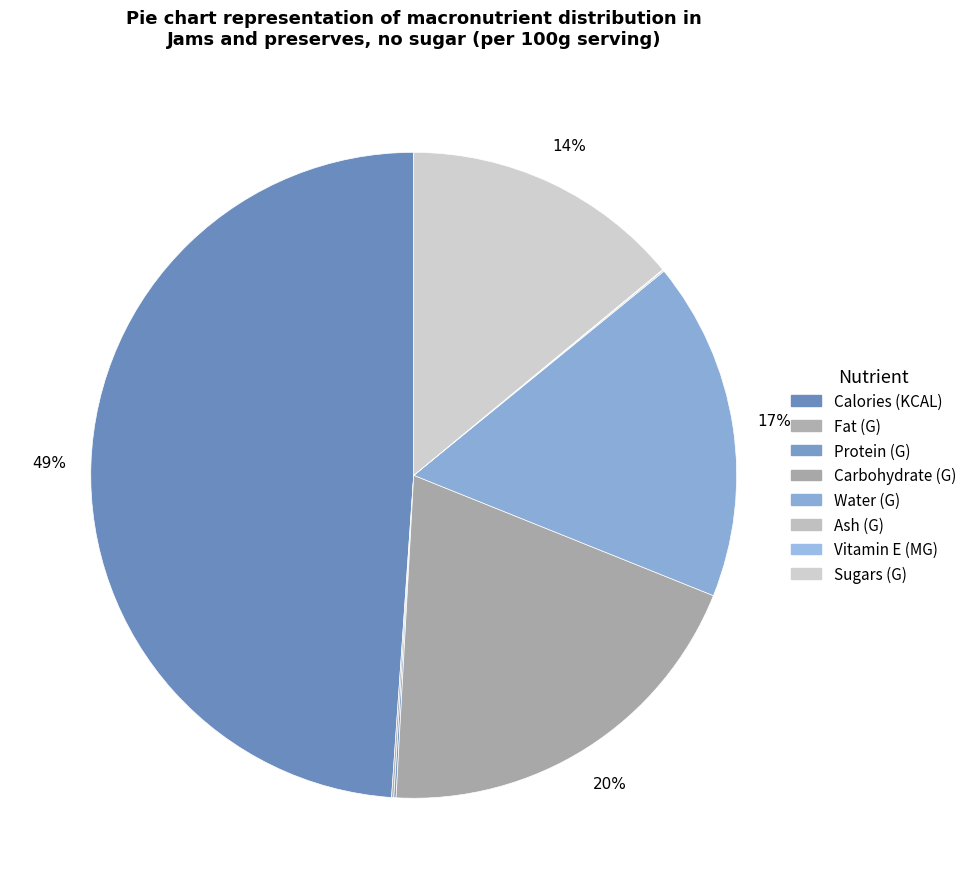

How many segments does this pie chart have?

8